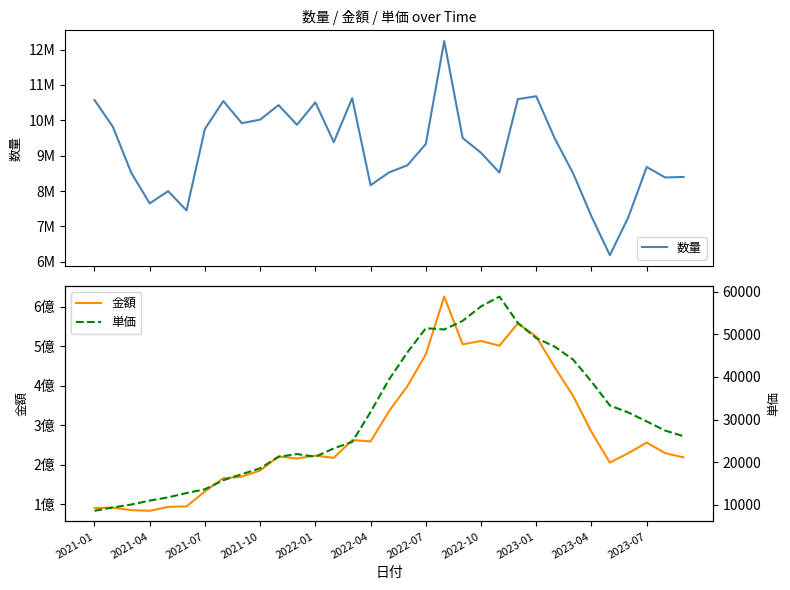

True or false: 数量 has a value of 8504879.0 at 26.

True